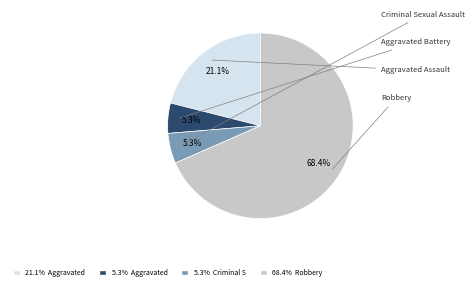

What is the largest slice in the pie chart?

68.4% Robbery